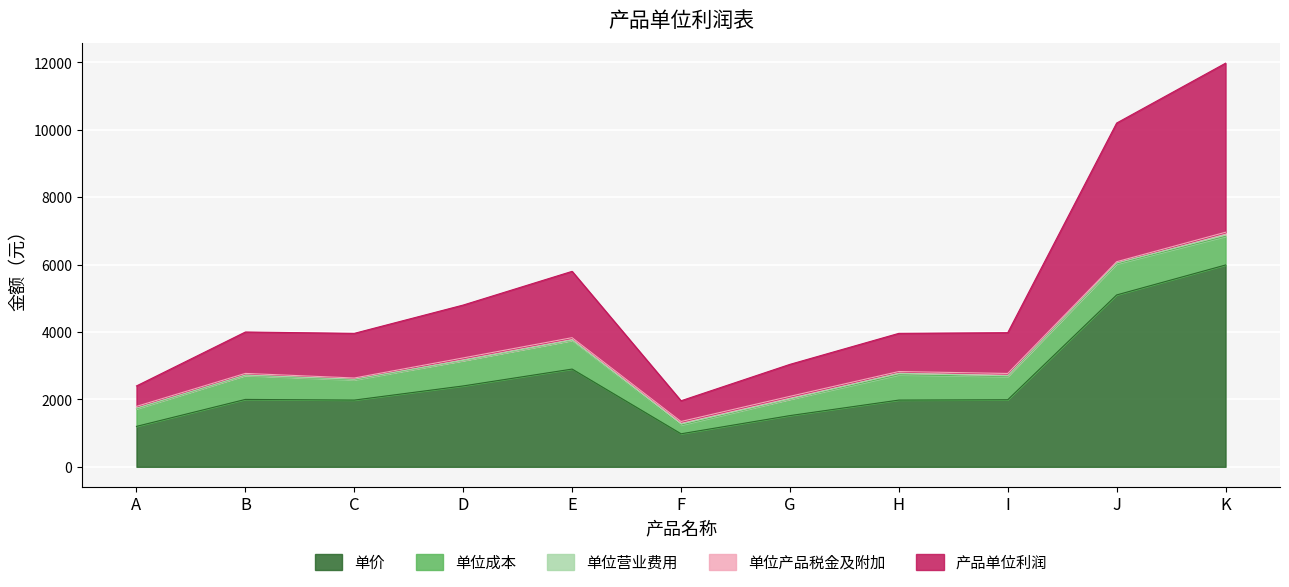

Is it true that 单价 equals 1980.0 at C?

True